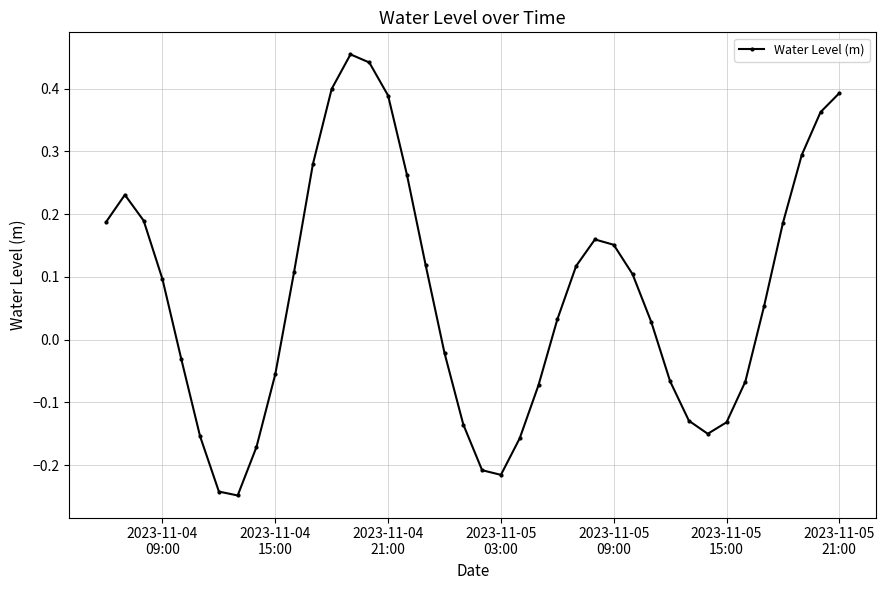

How many data points are less than 0?

17